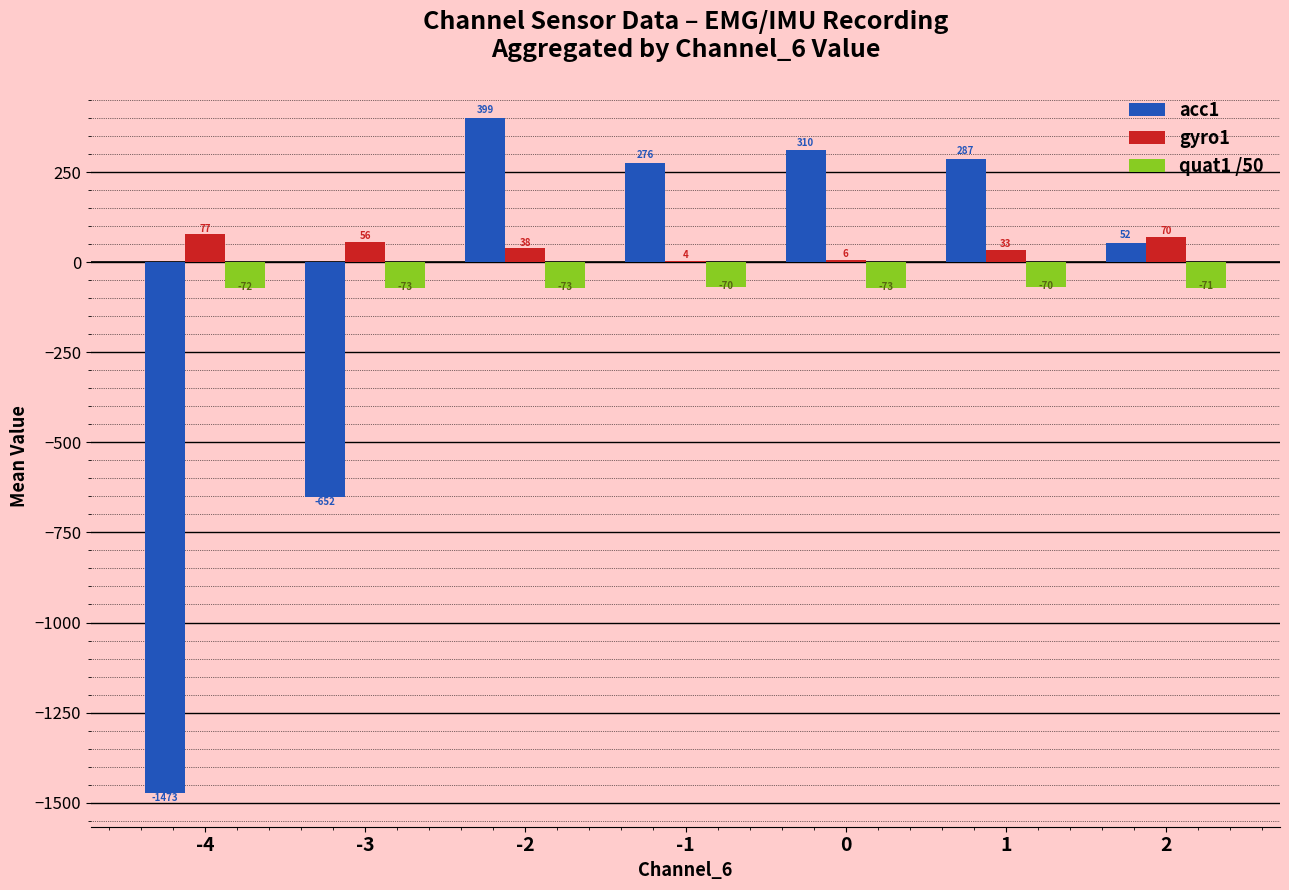

Which category has the highest value across all series?

-2